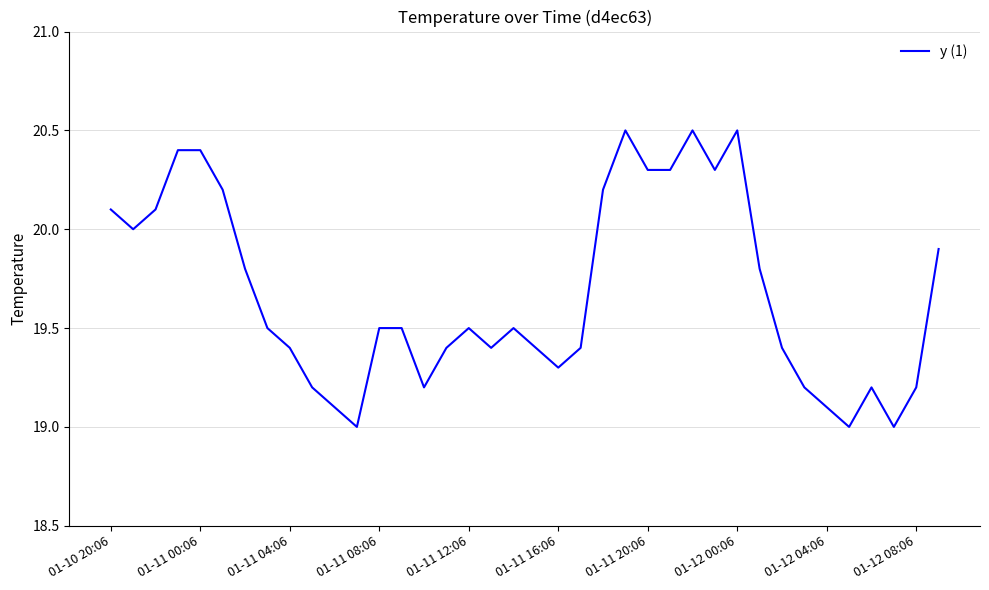

What is the minimum value shown in the chart?

19.0